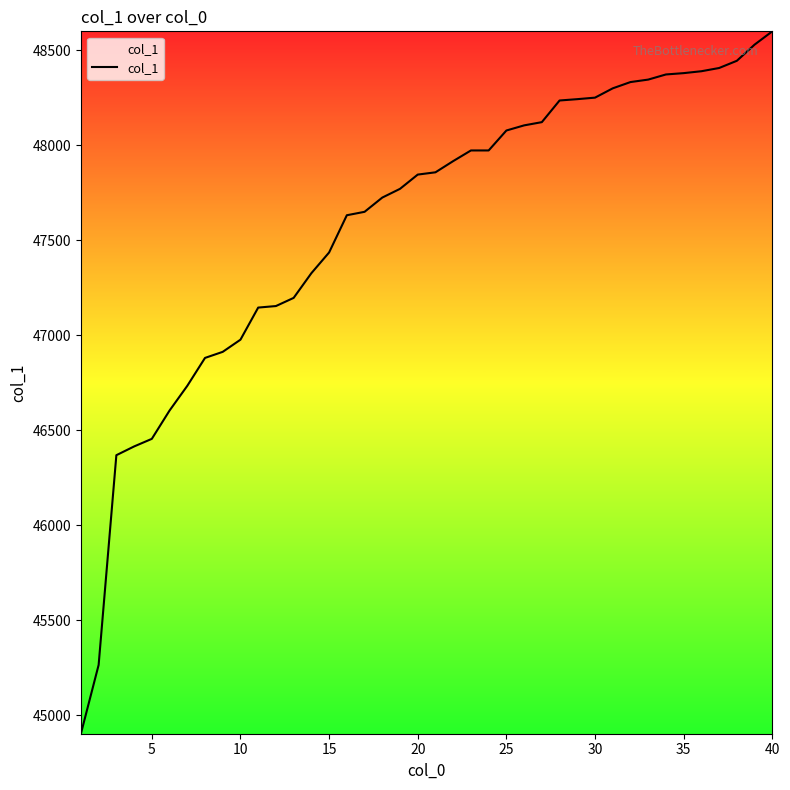

What is the minimum value shown in the chart?

44902